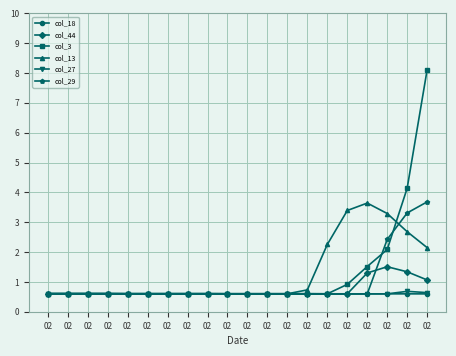

Which series changed the most between 02 and 02?

col_13